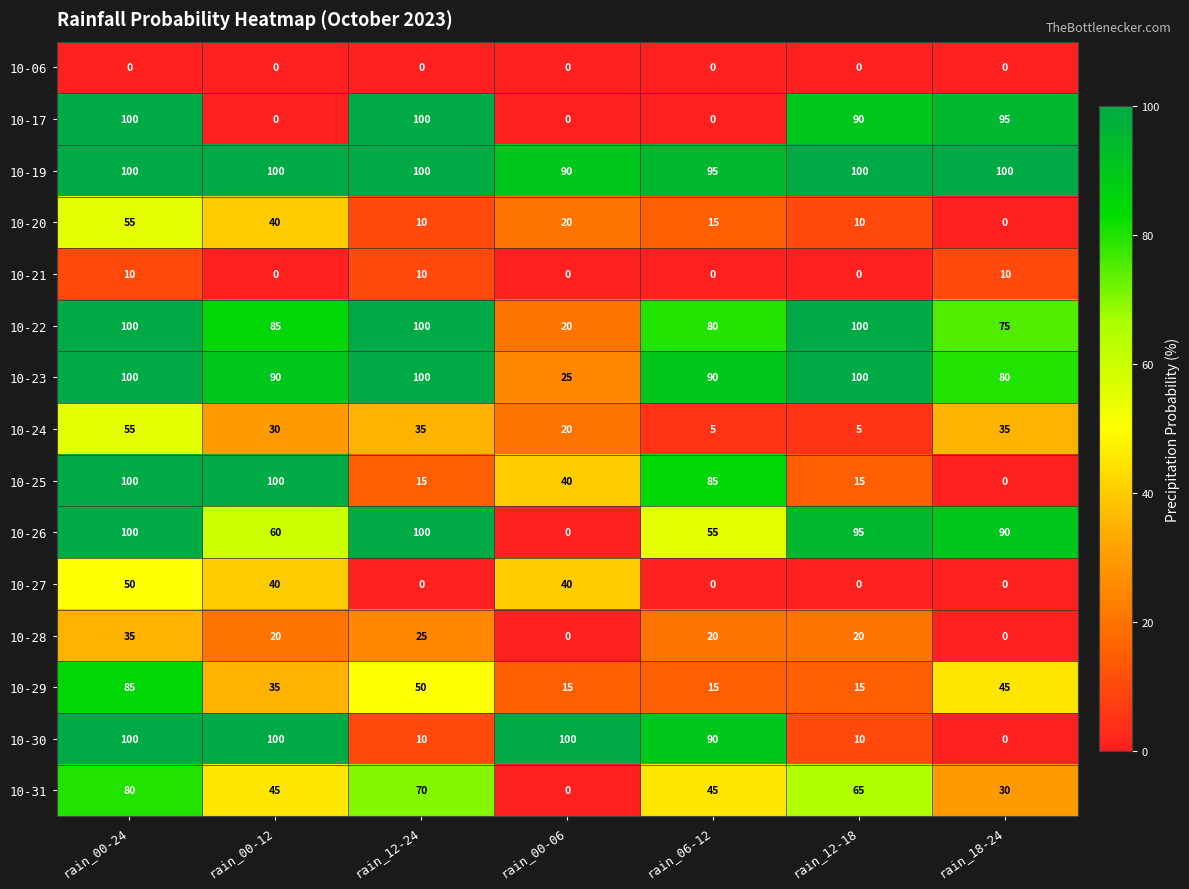

At how many categories does at least one series exceed 29?

7